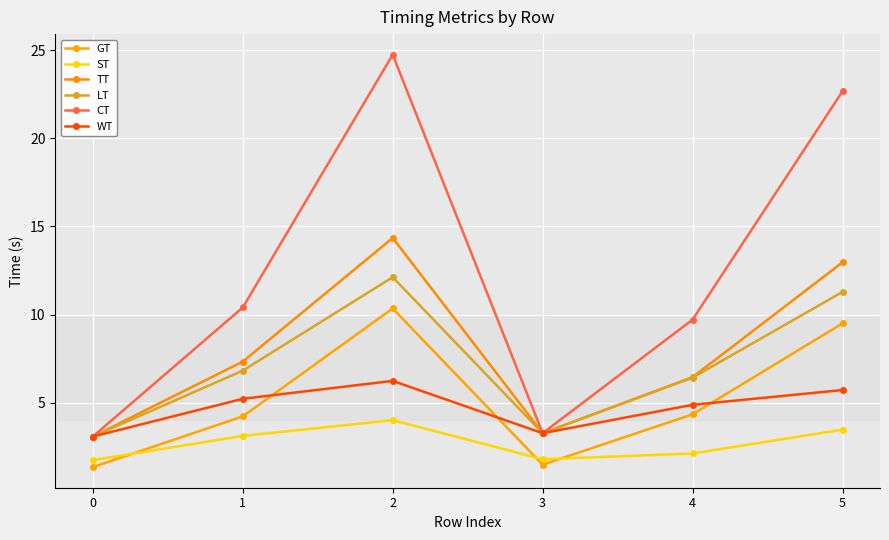

True or false: ST has a value of 2.1 at 4.

True